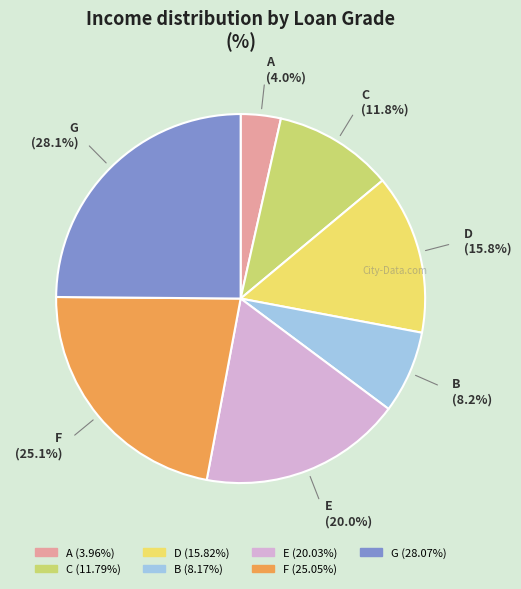

Which slice is the smallest?

A